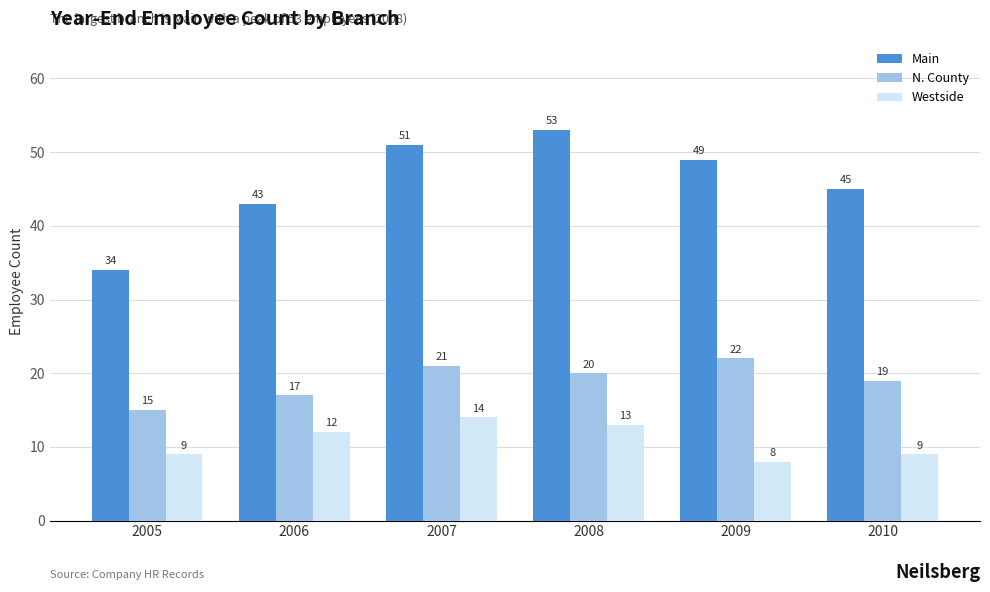

Reading right to left, what are all the values shown in this chart?

Main: 45	49	53	51	43	34
N. County: 19	22	20	21	17	15
Westside: 9	8	13	14	12	9